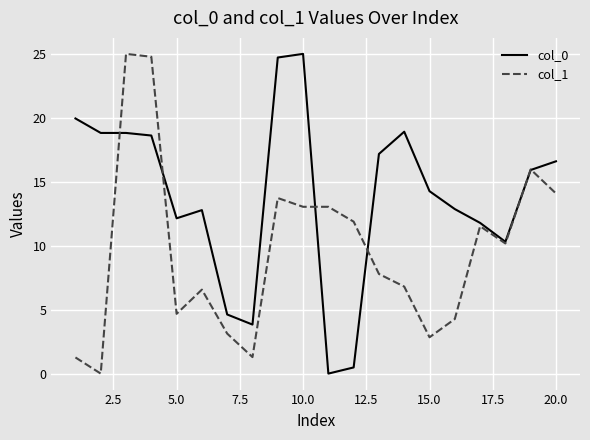

Count the number of categories in the chart.

20